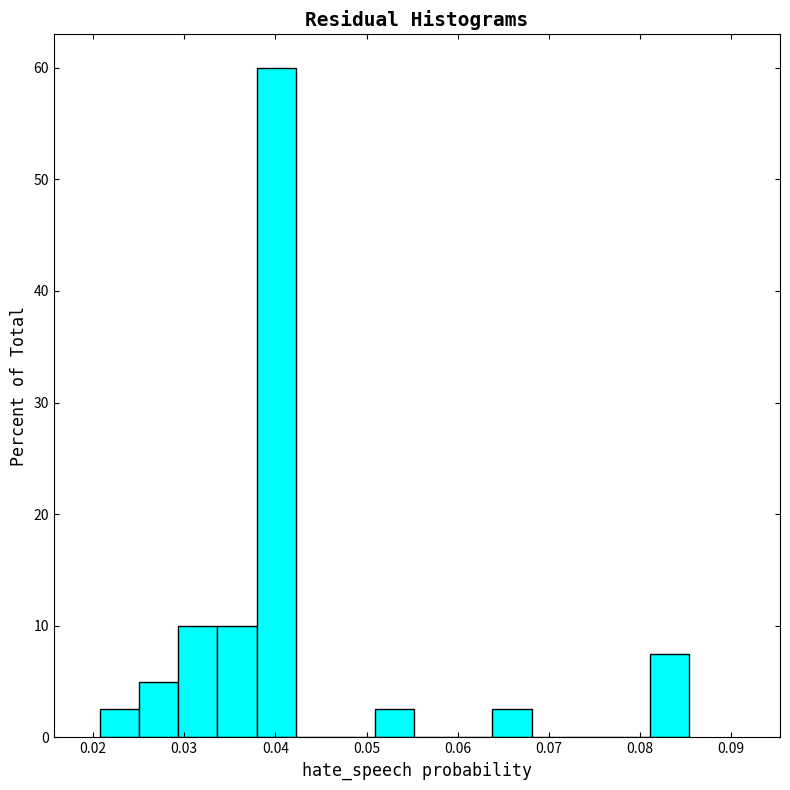

Which range on the x-axis has the tallest bar?

0.038 to 0.042